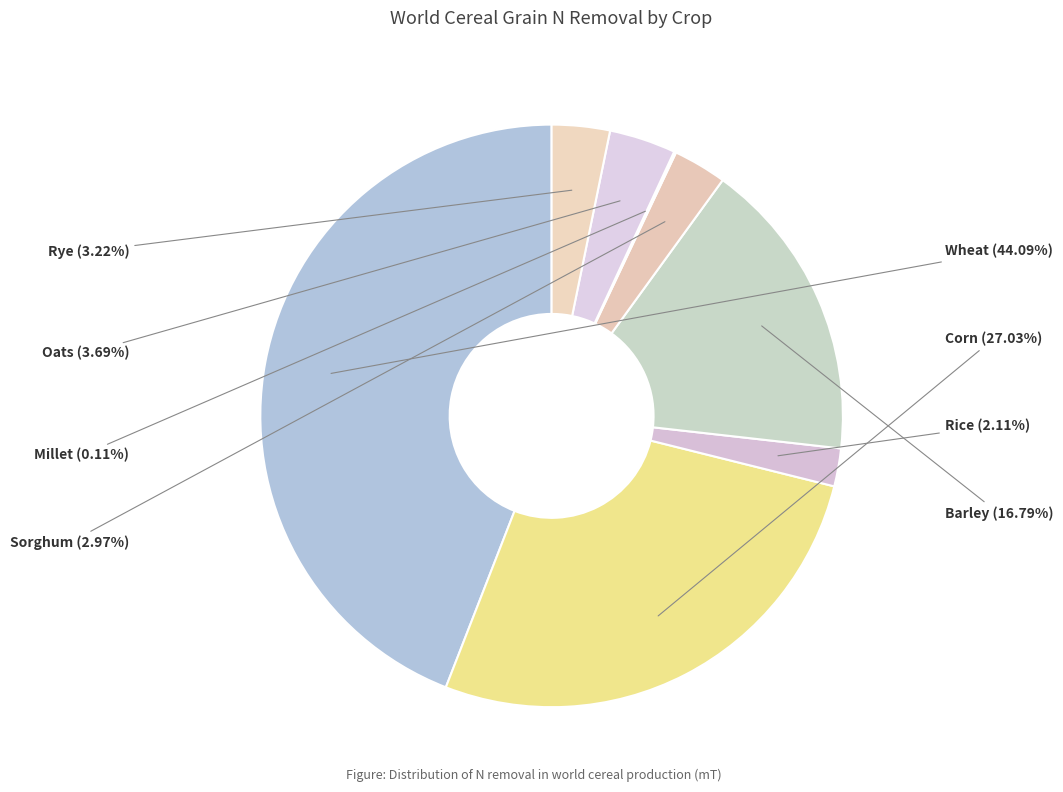

How much of the chart is everything except Oats?

96.3%